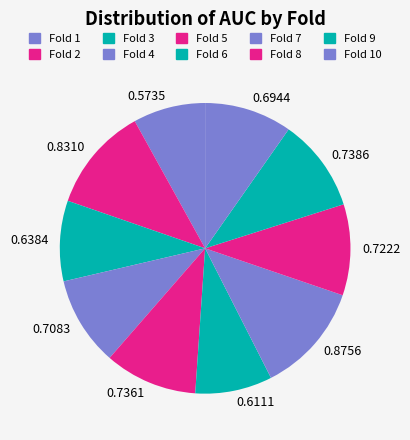

Is it true that Fold 4 is 19% of the pie?

False